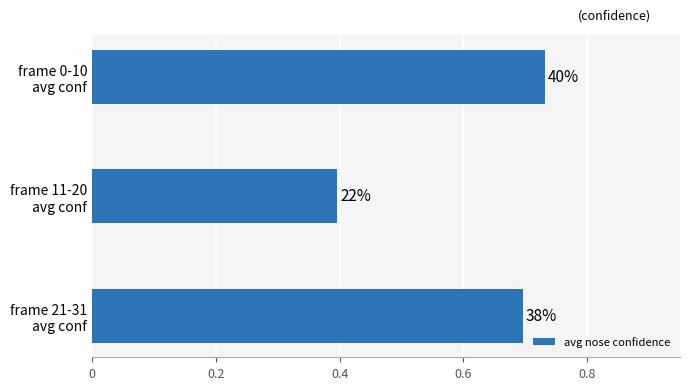

Are the bars horizontal?

Yes